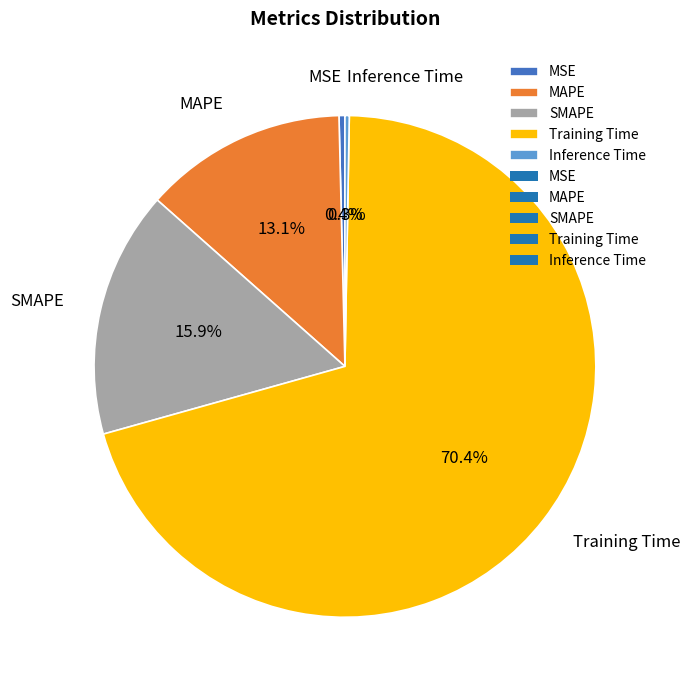

Which category accounts for the majority?

Training Time